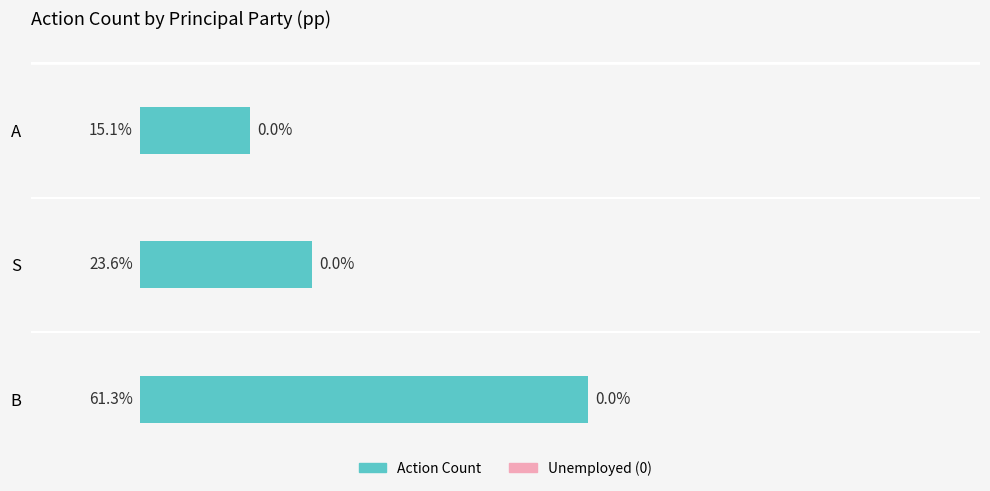

Rank the categories by value from lowest to highest.

A, S, B